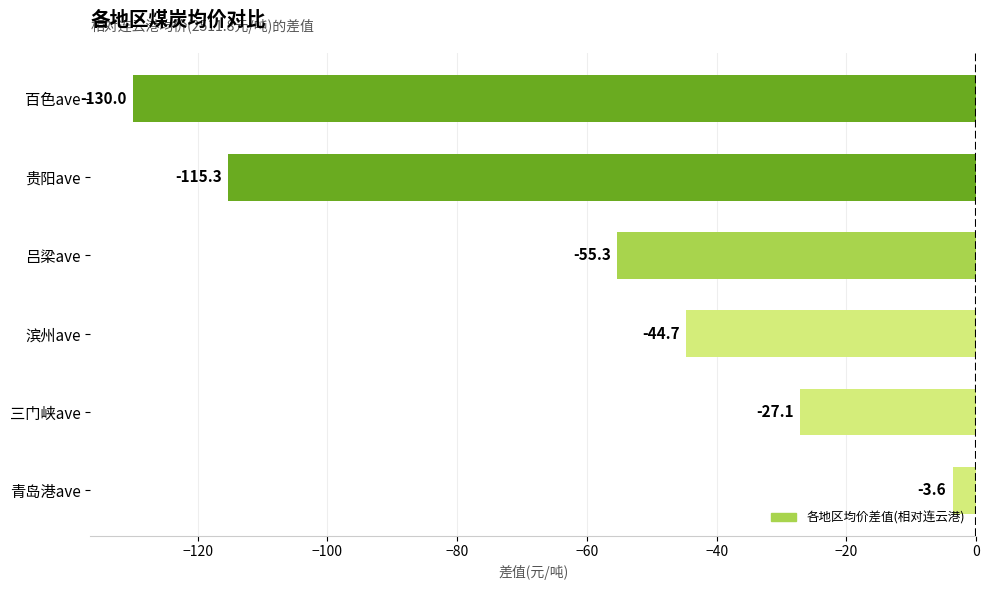

Are the bars horizontal?

Yes